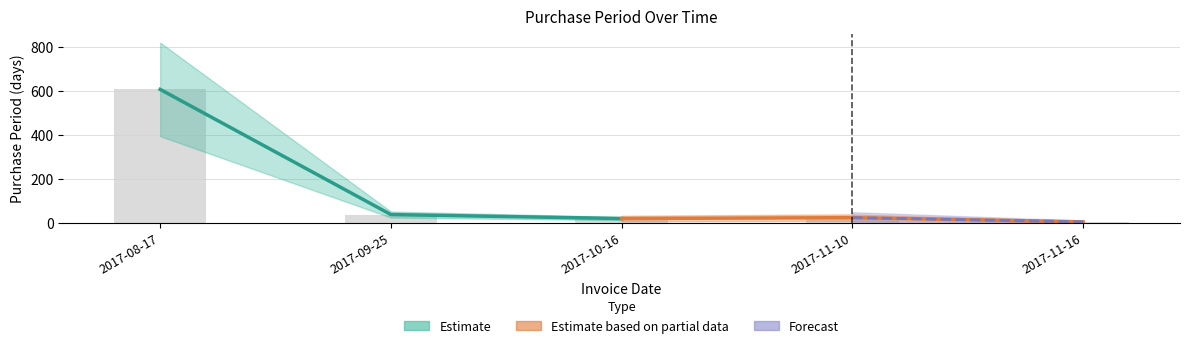

What is the average value?

140